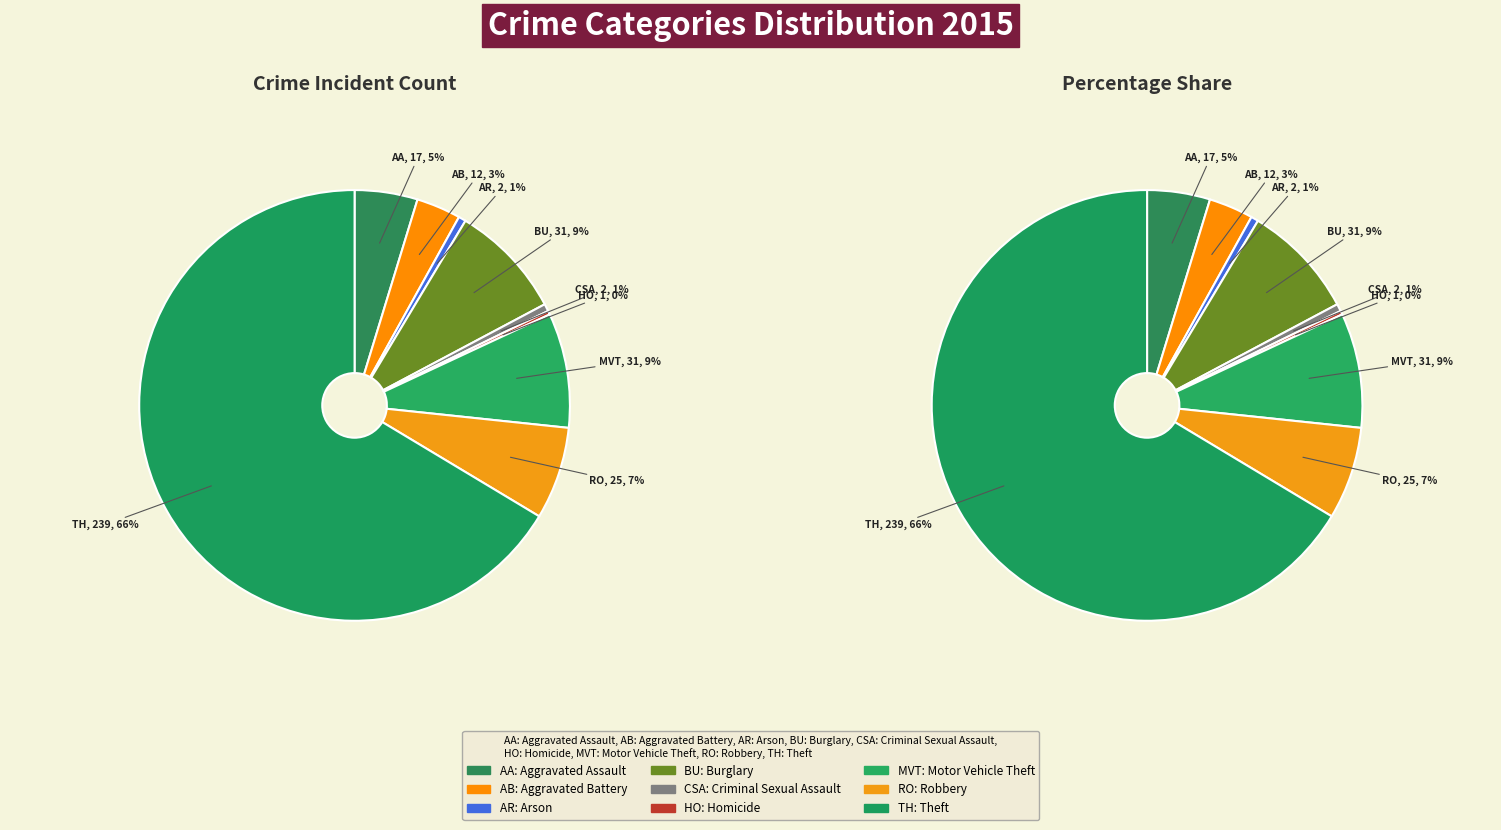

How many slices are in this pie chart?

9